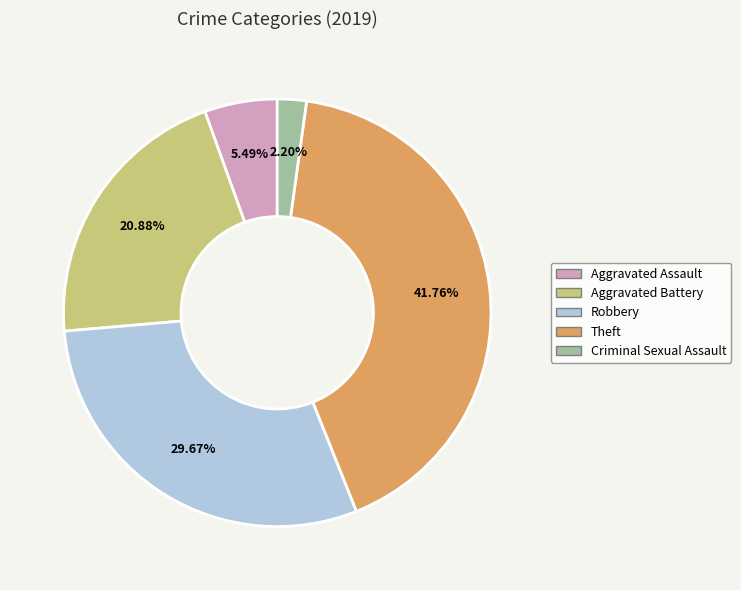

Is there a majority slice in this chart?

No